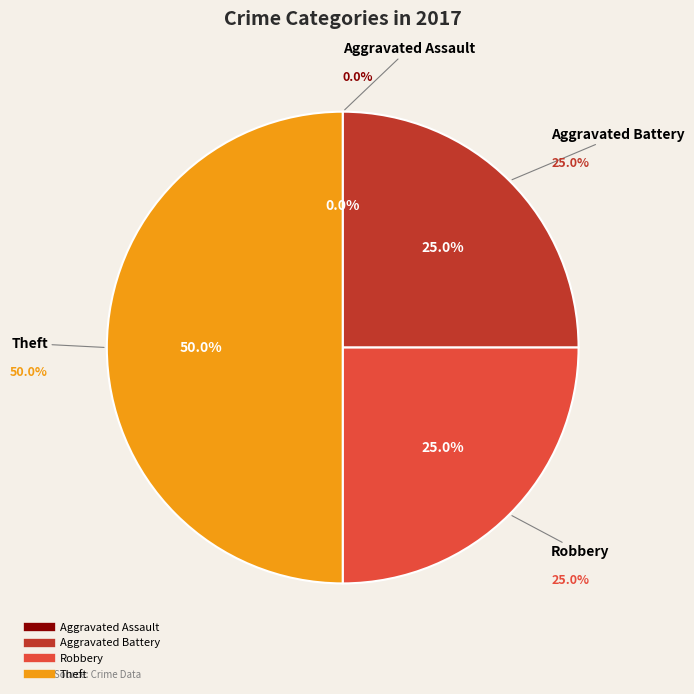

Which has a higher value, Theft or Aggravated Battery?

Theft